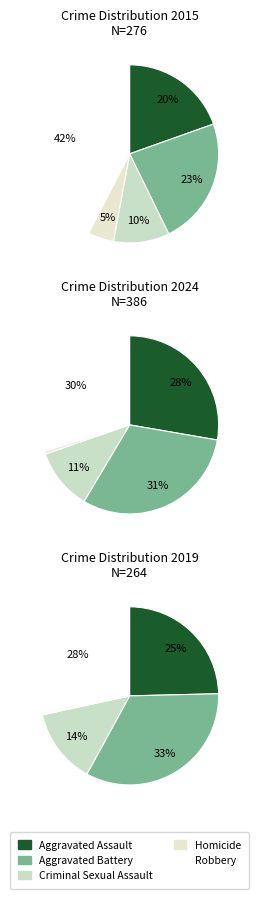

True or false: Robbery accounts for 30% of the total.

True